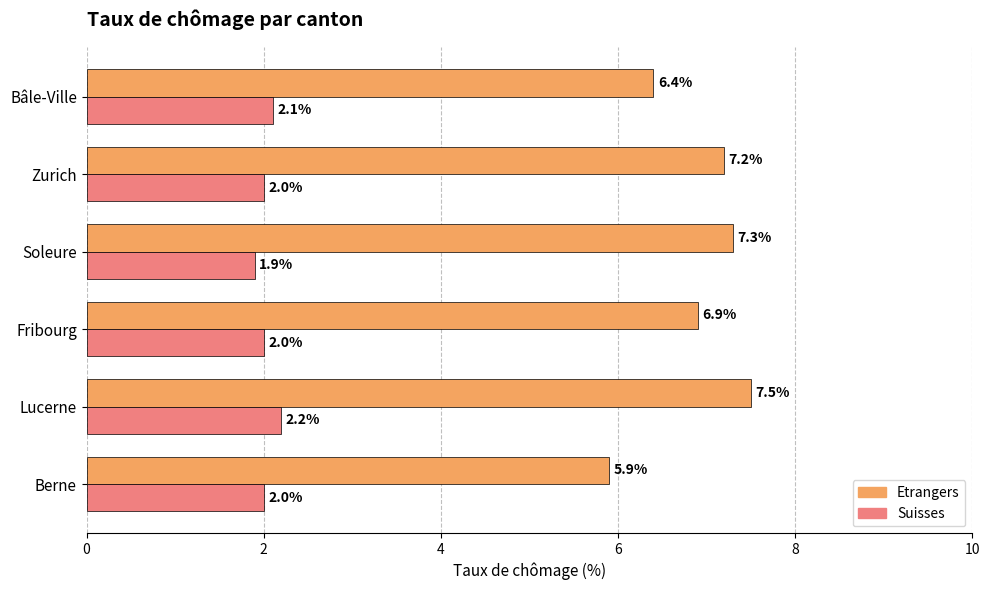

What are all the series names shown in the legend?

Etrangers, Suisses